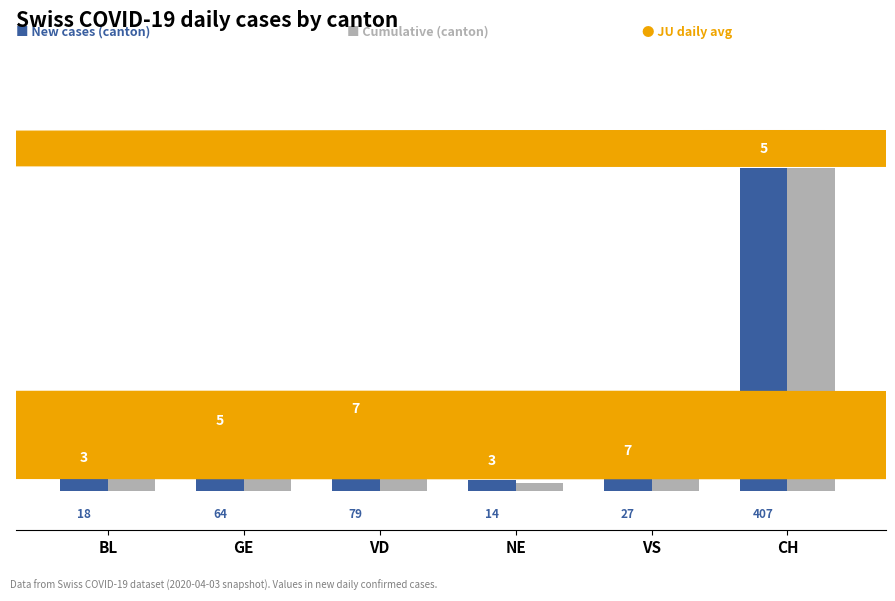

At which category is the sum across all series the highest?

CH